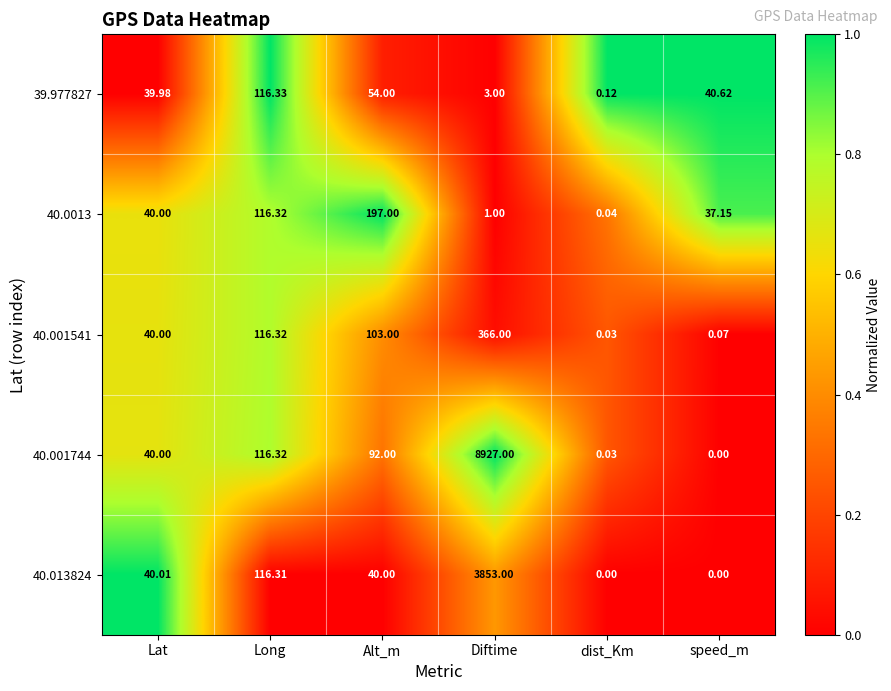

List the labels in order of 40.001541 value, largest first.

Diftime, Long, Alt_m, Lat, speed_m, dist_Km